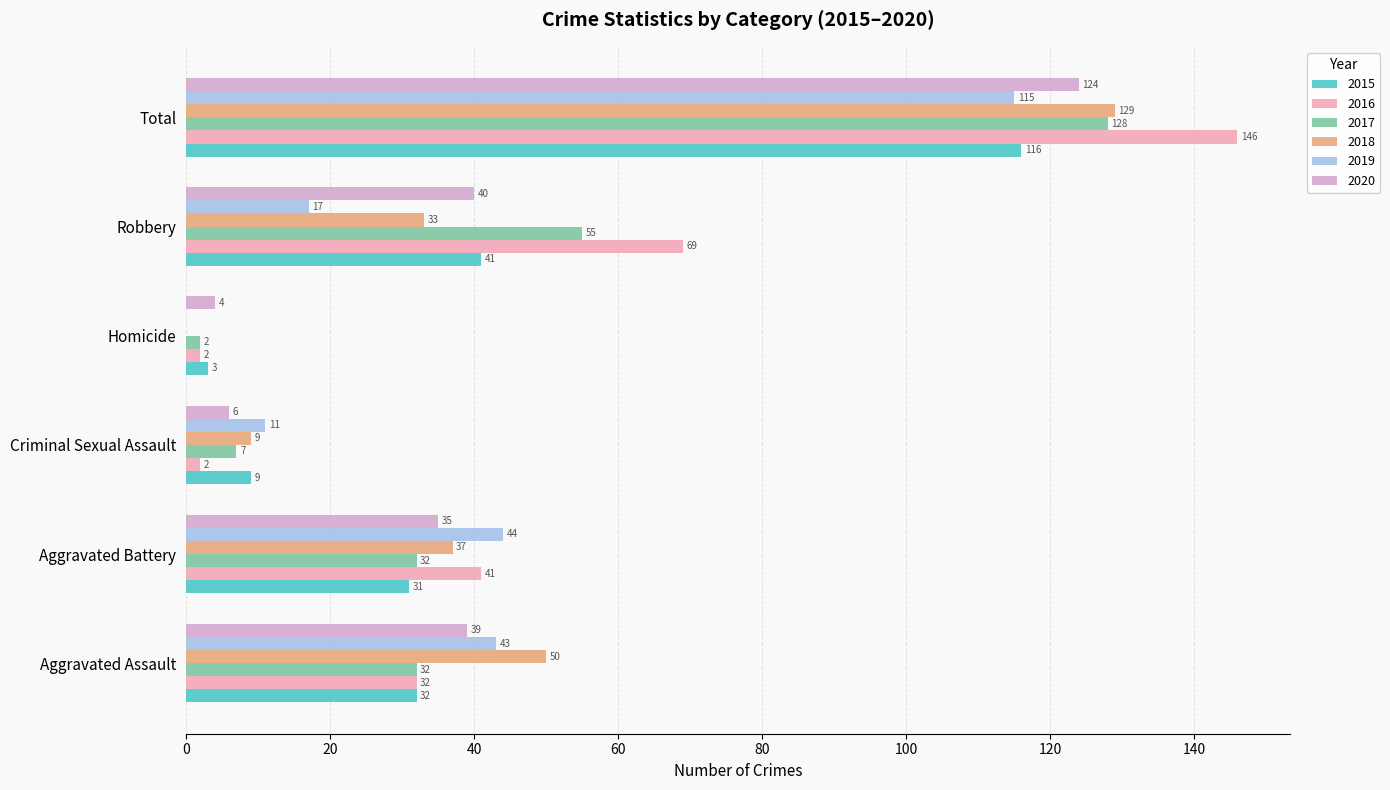

The 2019 series shows 9 at Aggravated Assault. True or false?

False